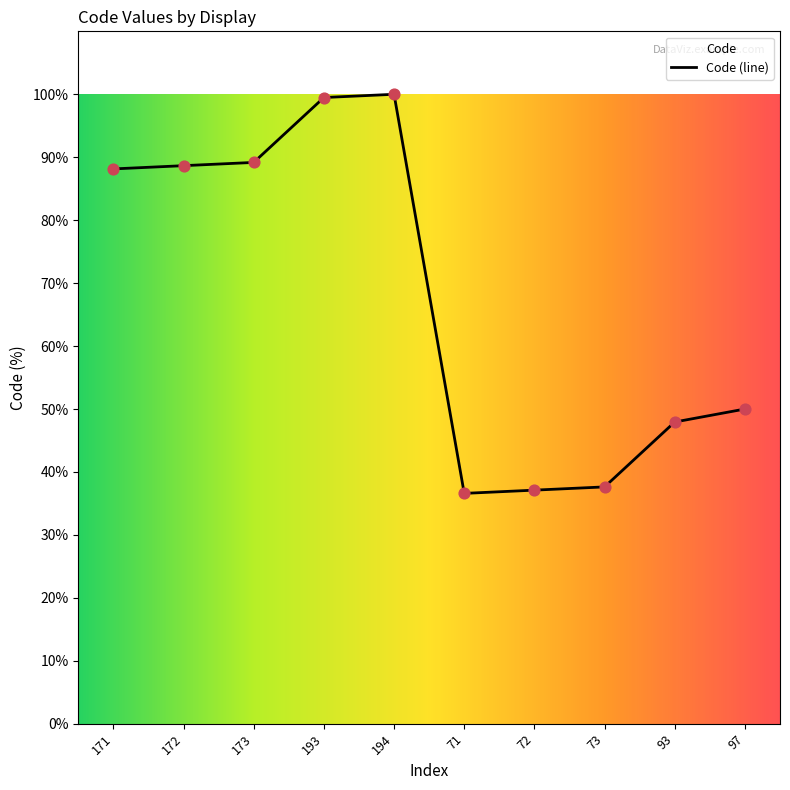

What is the ratio of the value at 73 to the value at 71?

1.0